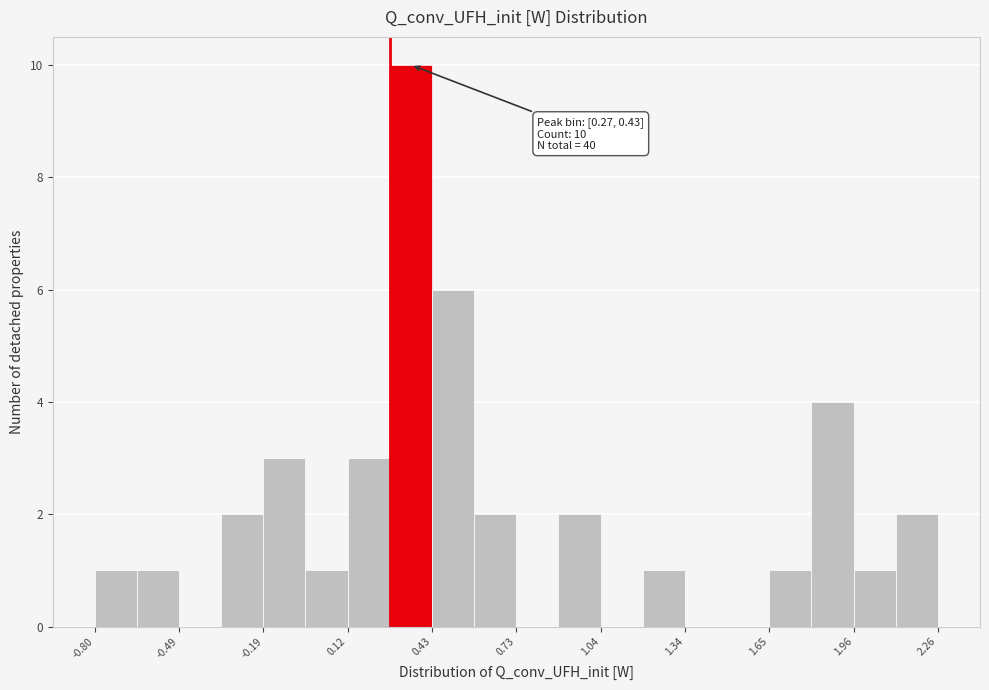

Around what value on the x-axis is the tallest bar? Give the approximate position of its centre, as read against the axis.

0.35